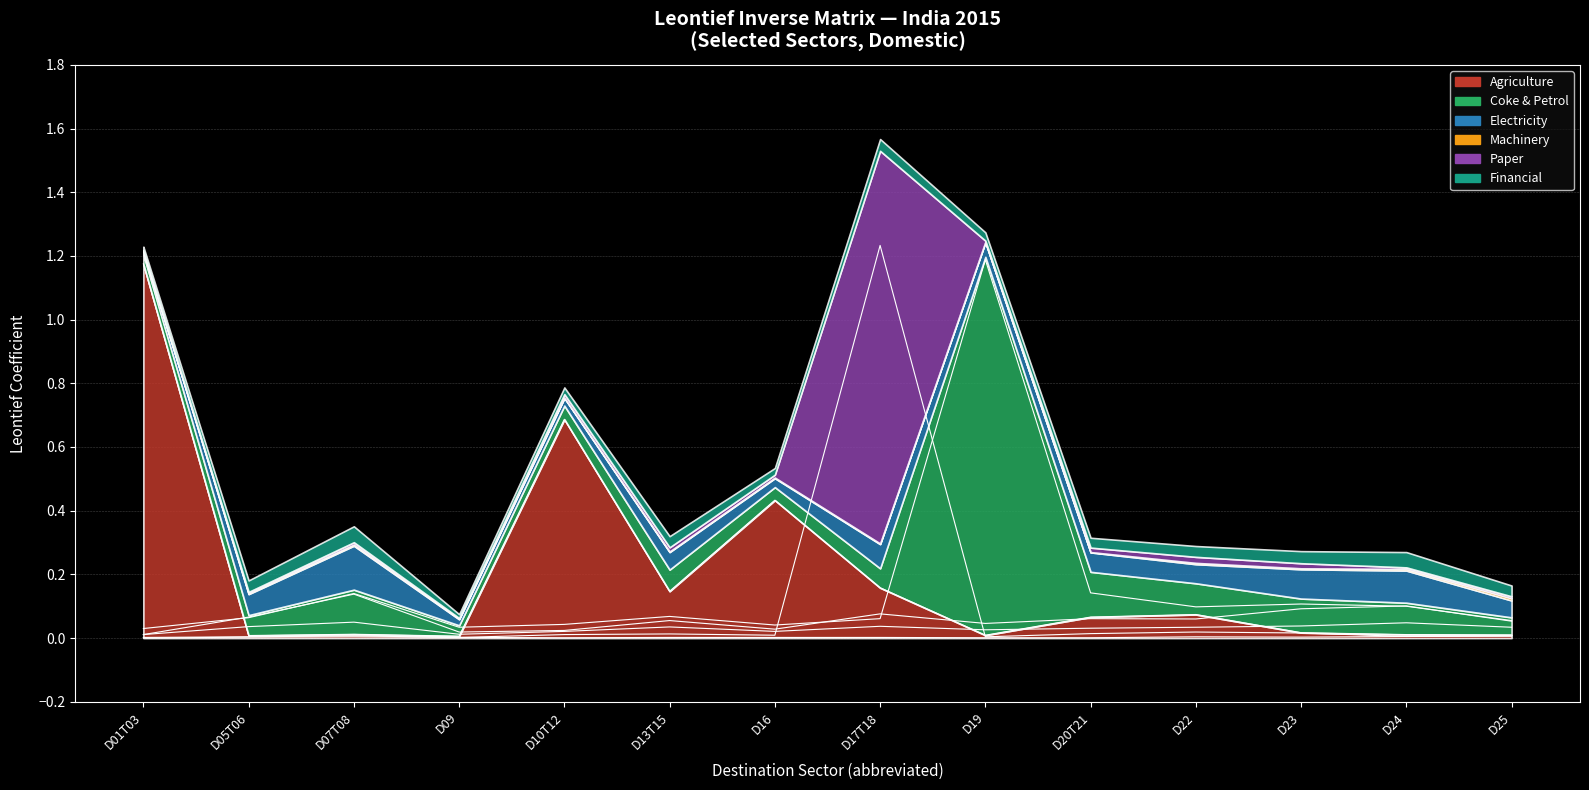

True or false: Machinery and Agriculture cross at least once.

False